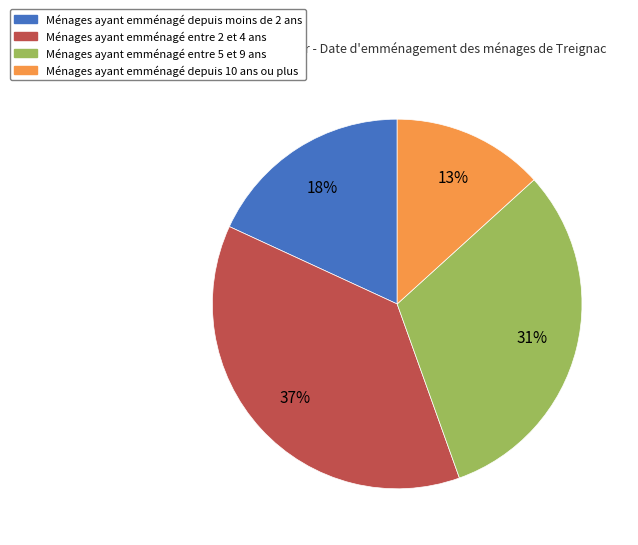

To the nearest percent, what is the average slice percentage?

25%